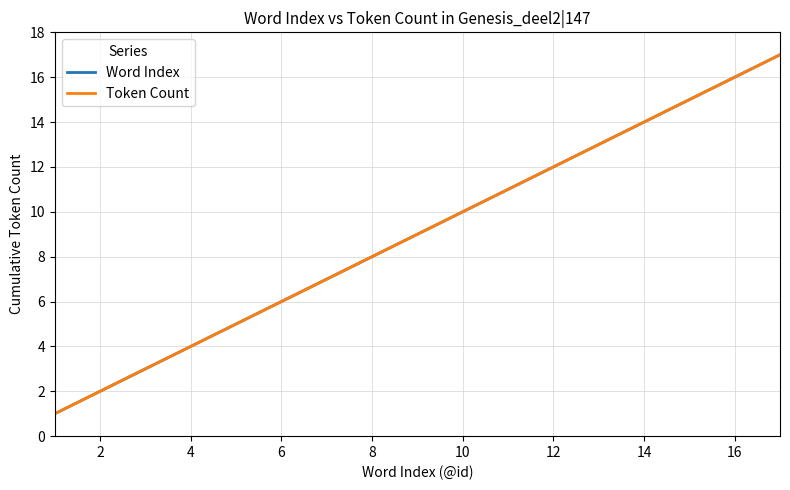

Does the chart display data point markers on the line(s)?

No